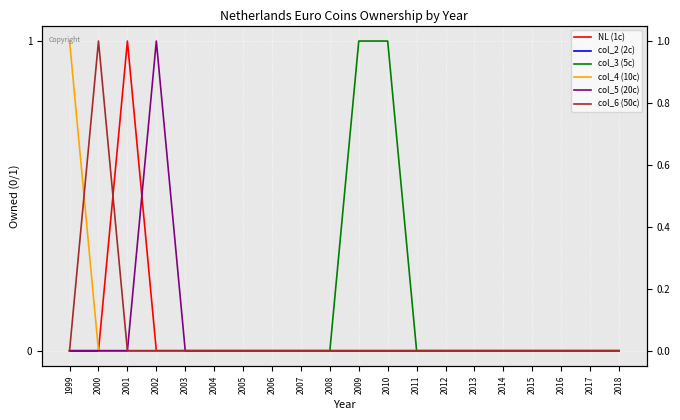

True or false: col_3 (5c) has more than 1 points higher than both neighbors.

False